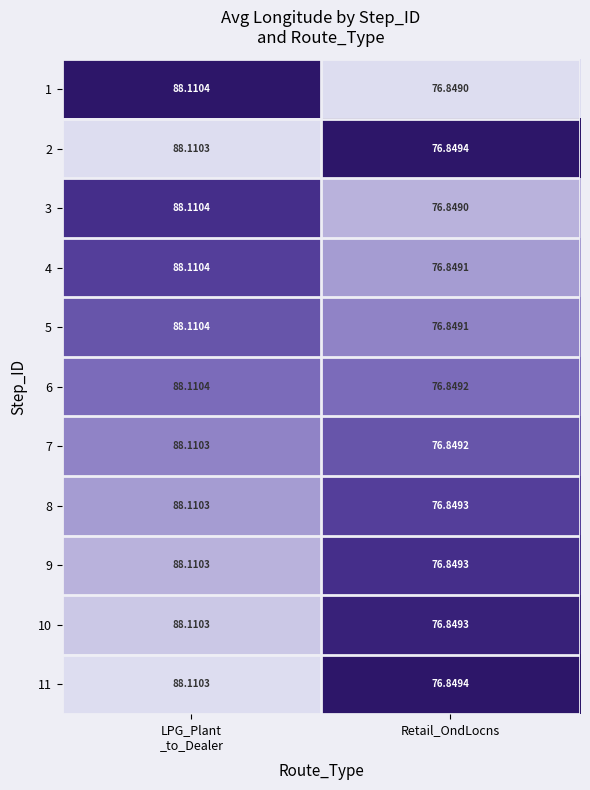

At which label is 10 closest to 82?

Retail_OndLocns